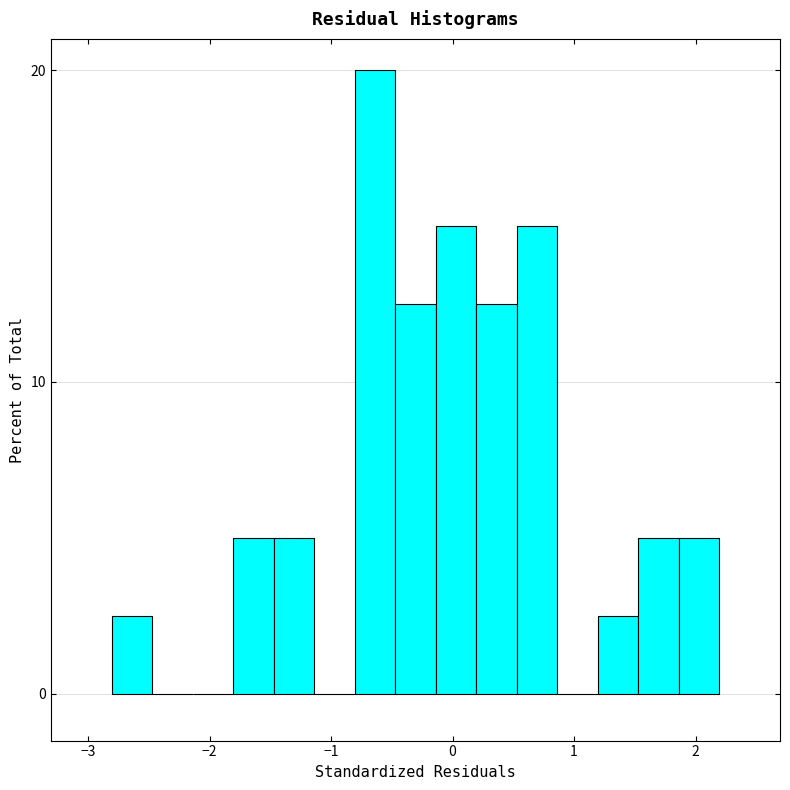

Read against the x-axis, roughly where is the centre of the tallest bar?

-0.6